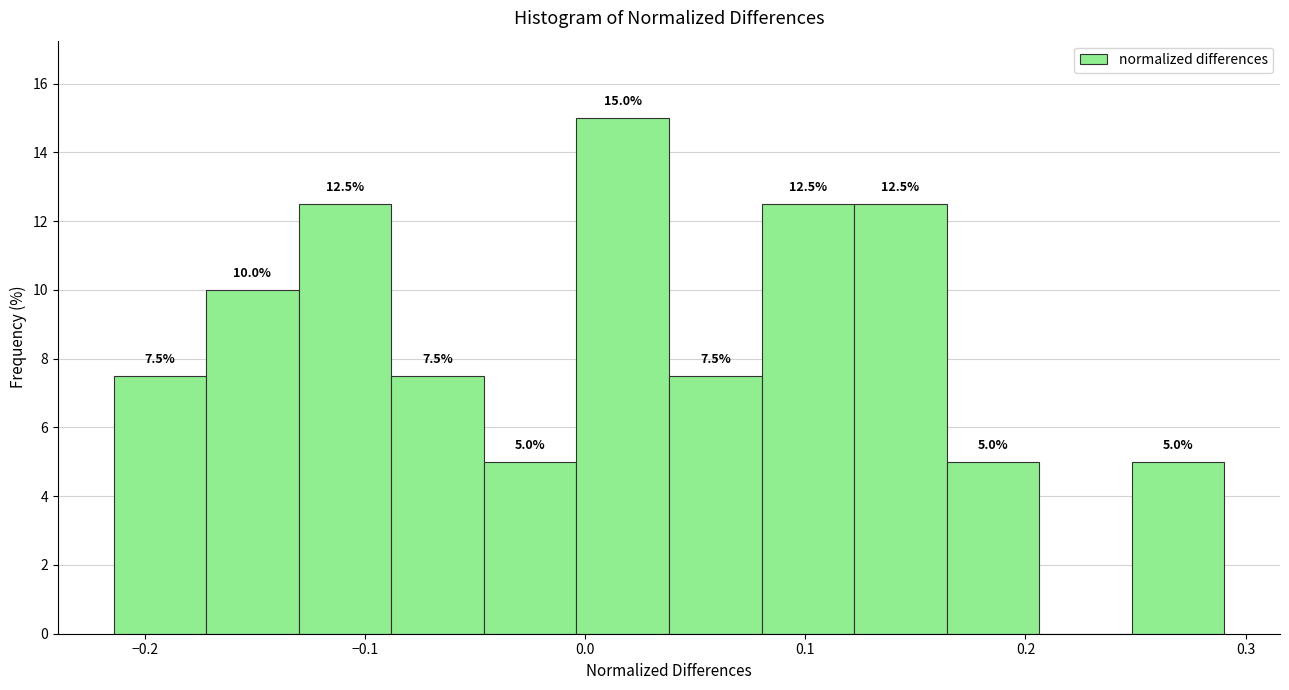

Over which range of the x-axis is the bar tallest?

0.00 to 0.04